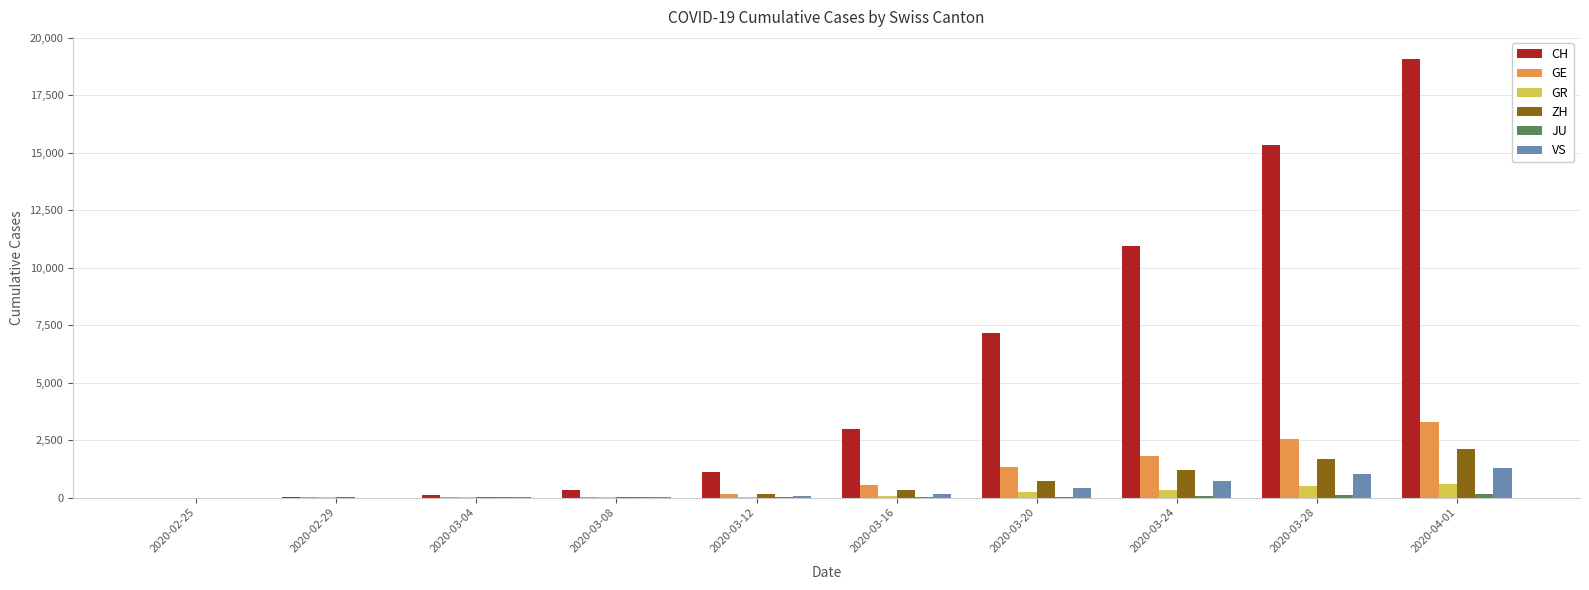

What is the greatest value displayed?

19082